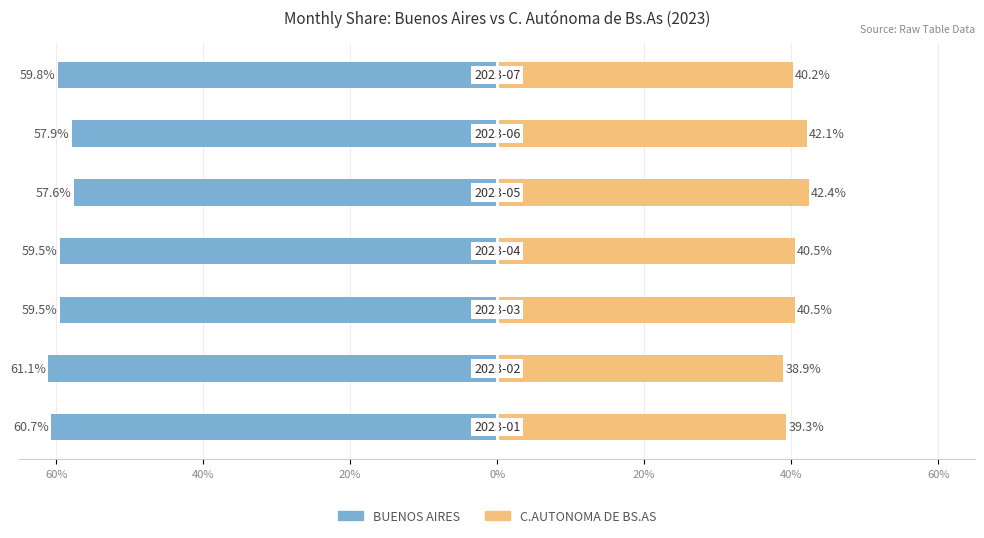

Between 0% and 20%, which series saw the biggest shift?

BUENOS AIRES